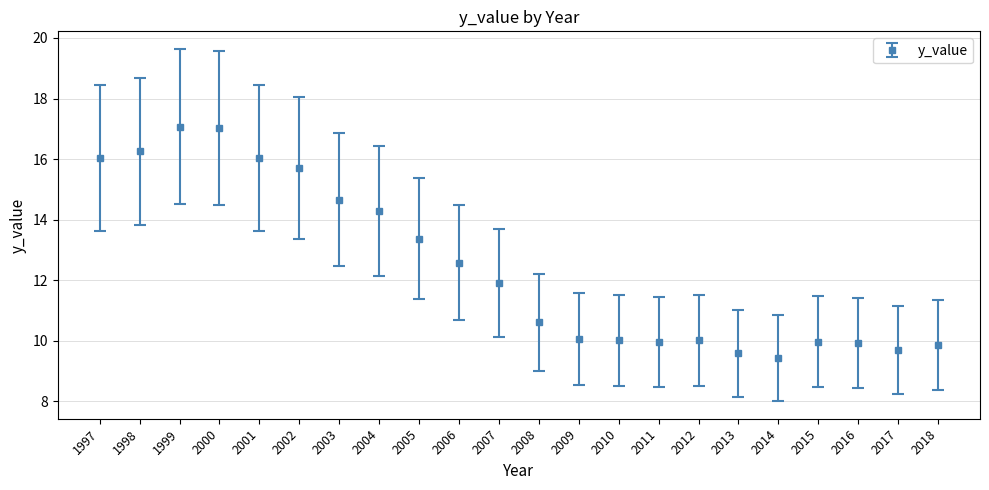

At which label does the data first exceed 11?

1997